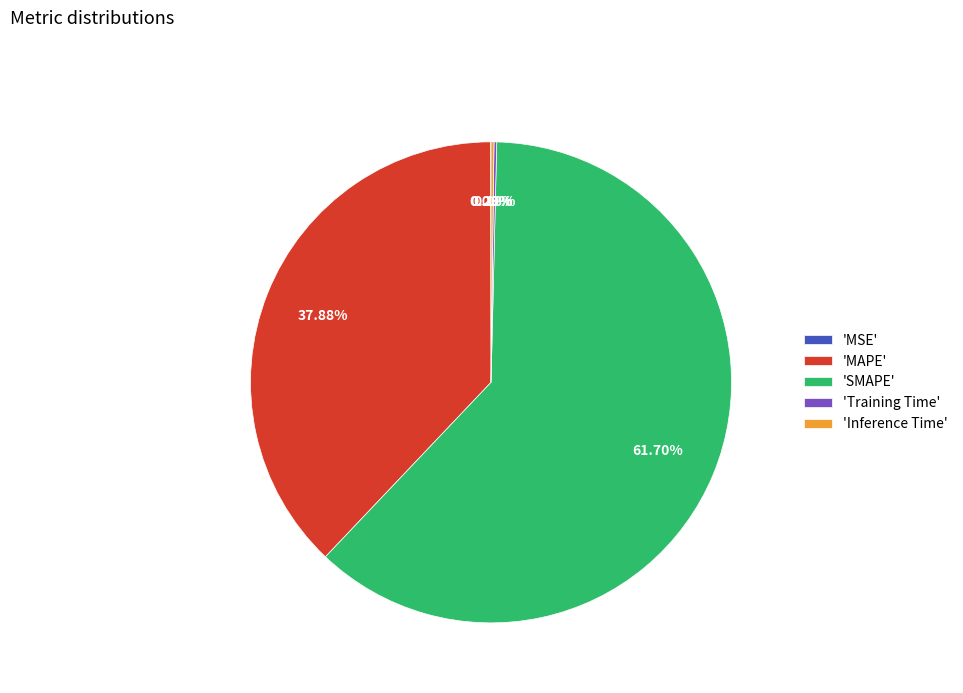

Is there any slice that represents more than half of the pie?

Yes